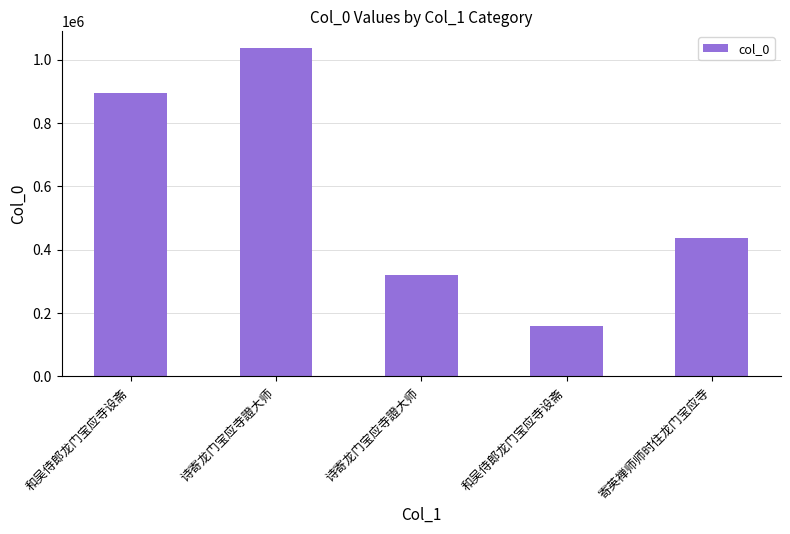

The value at 诗寄龙门宝应寺證大师 is 1038099. True or false?

True